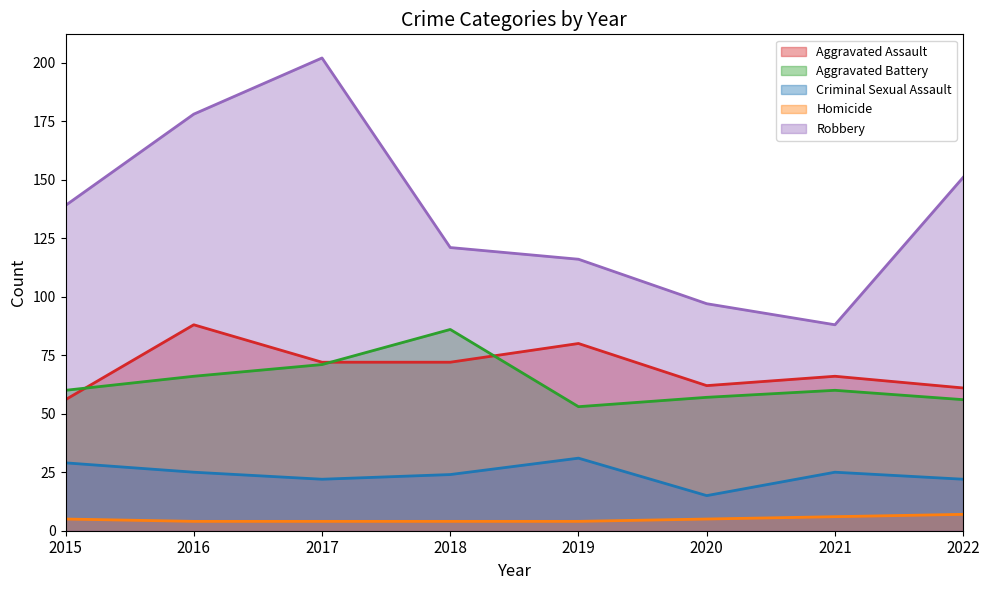

Which category has the lowest value across all series?

2016